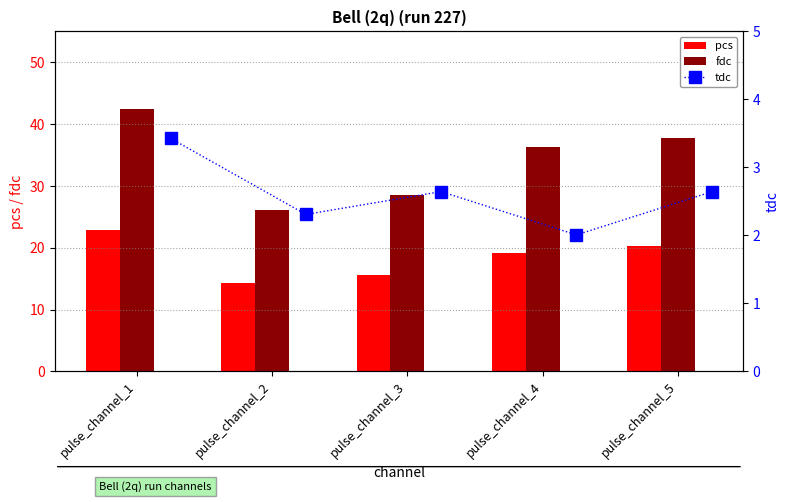

Reading left to right, transcribe all the data shown in this chart.

pcs: 22.9	14.2	15.6	19.1	20.2
fdc: 42.4	26.1	28.6	36.3	37.8
tdc: 3.4	2.3	2.6	2.0	2.6